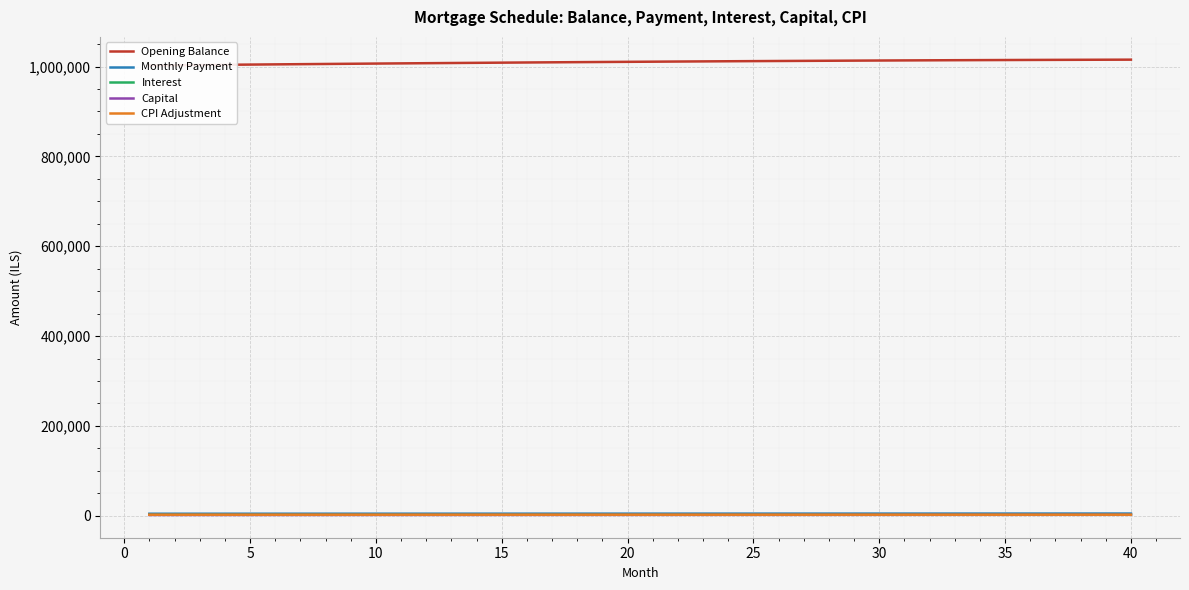

What is the value of the Capital point at the 2nd from the left?

1841.9